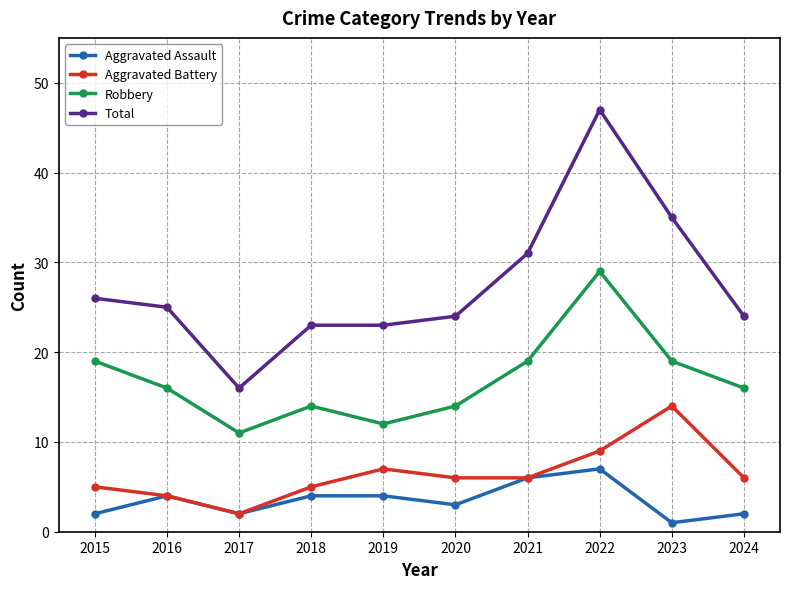

Reading right to left, list all the values displayed in this chart.

Aggravated Assault: 2	1	7	6	3	4	4	2	4	2
Aggravated Battery: 6	14	9	6	6	7	5	2	4	5
Robbery: 16	19	29	19	14	12	14	11	16	19
Total: 24	35	47	31	24	23	23	16	25	26